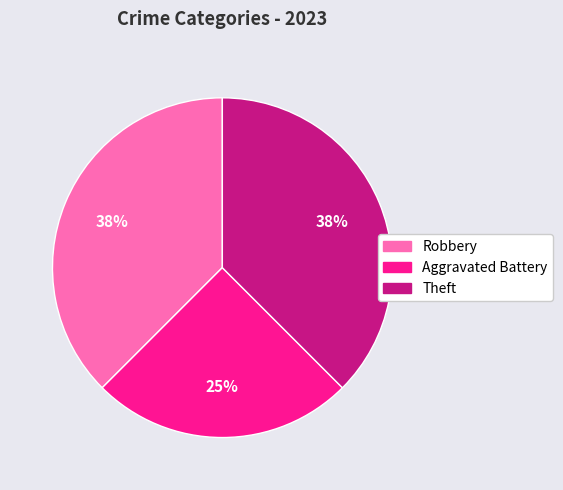

To the nearest percent, what is the average slice percentage?

33%